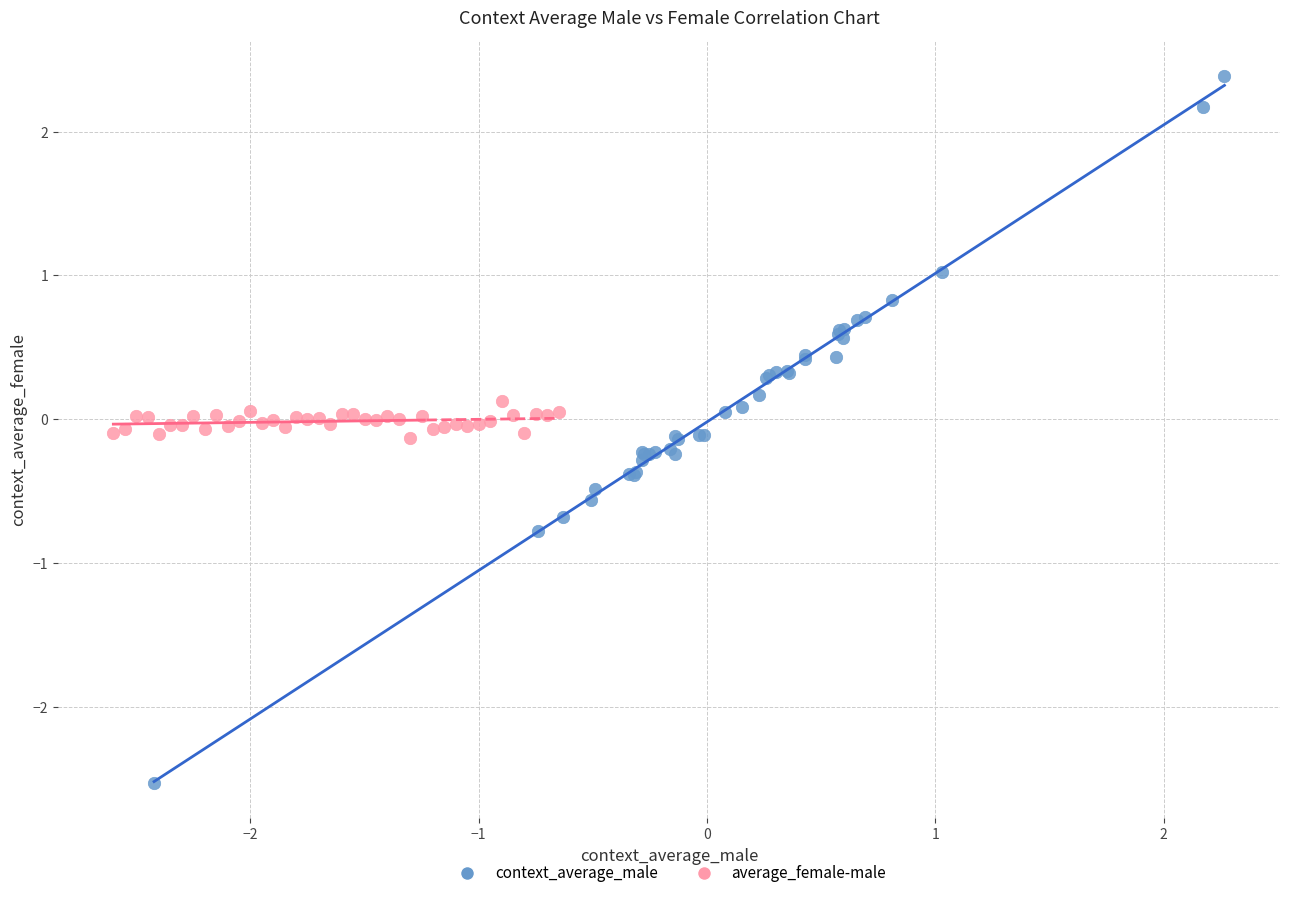

Which series has the widest spread of Y values?

context_average_male